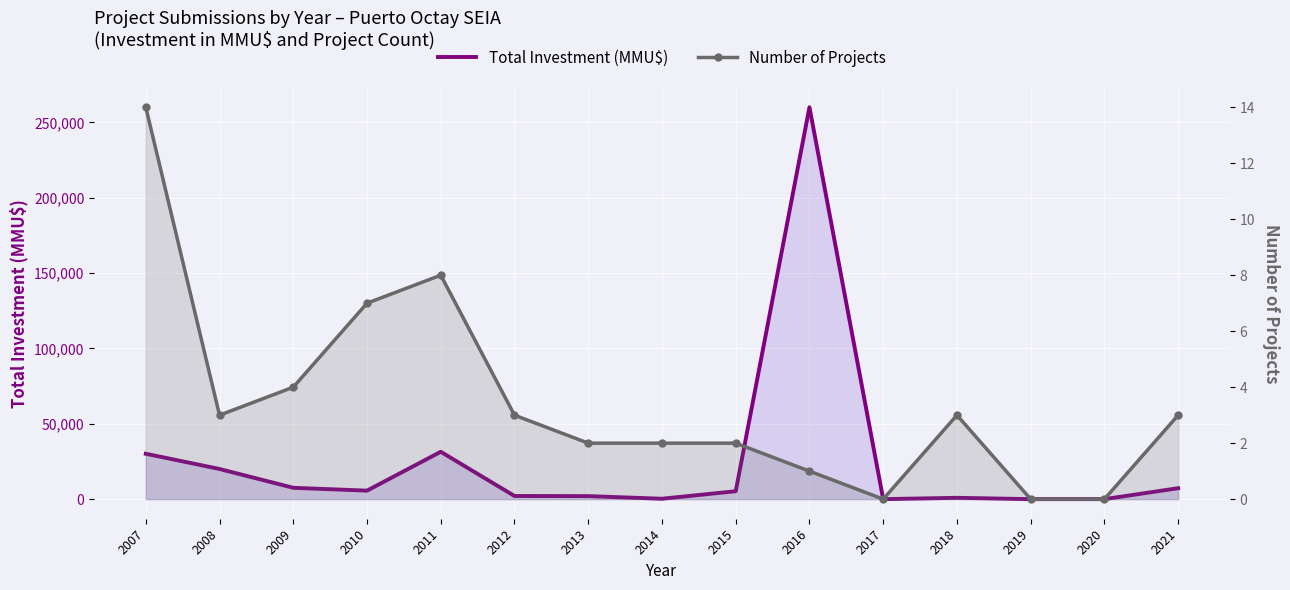

Where is Total Investment (MMU$) nearest to the value 130000?

2011